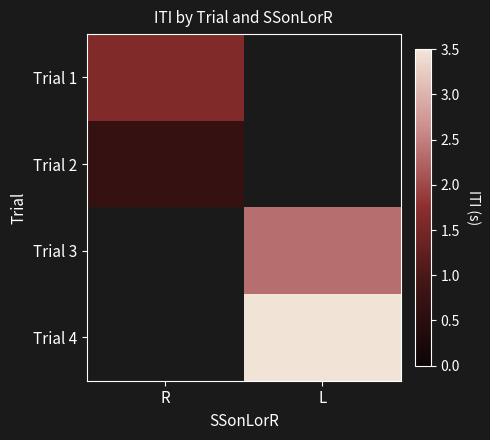

What value does the Trial 4 series have at L?

3.5